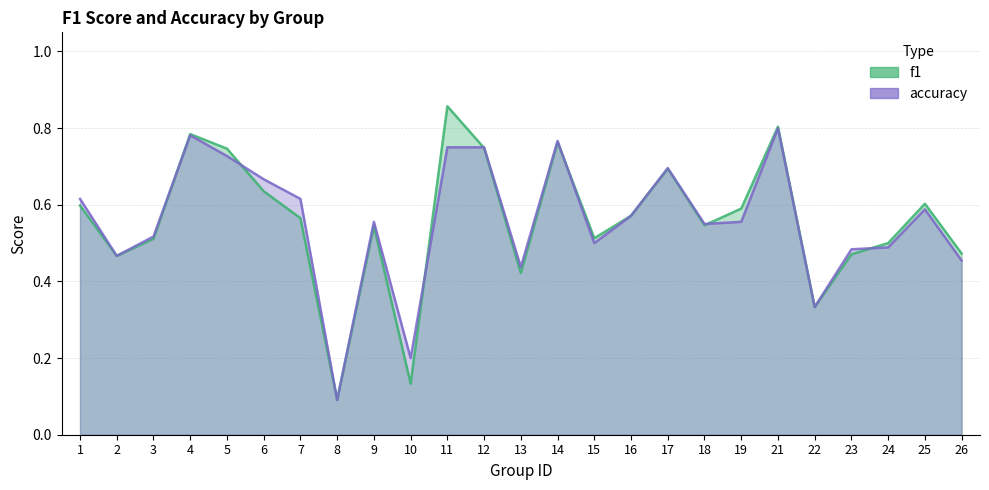

True or false: accuracy and f1 cross at least once.

True